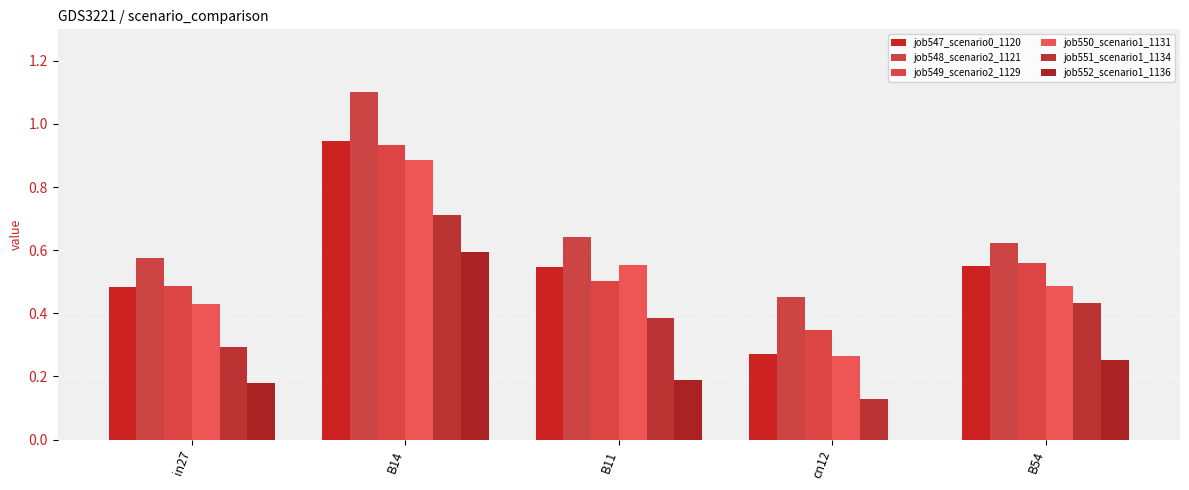

What is the sum of all job548_scenario2_1121 values?

3.4